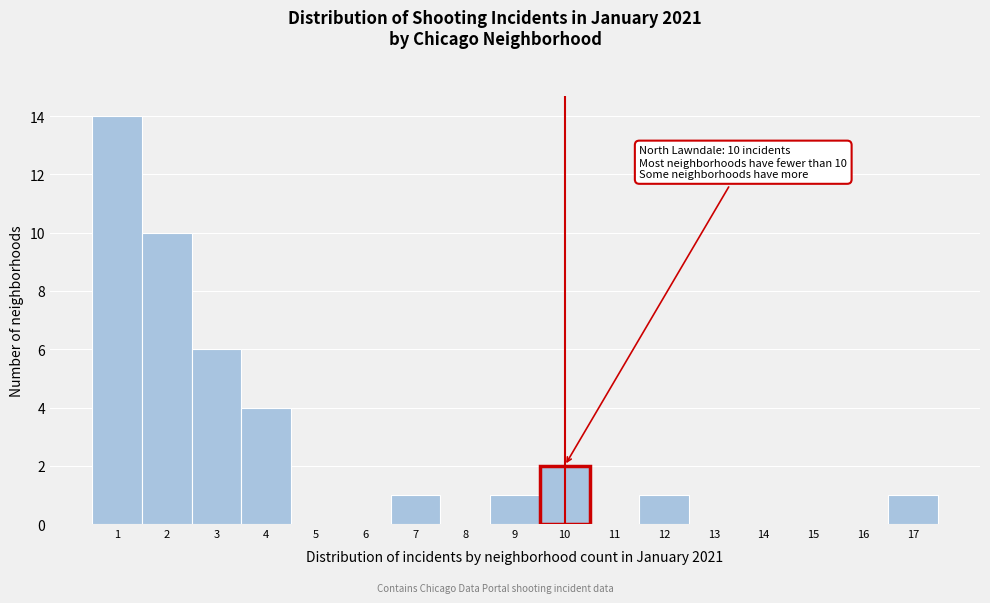

Over which range of the x-axis is the bar tallest?

0.5 to 1.5